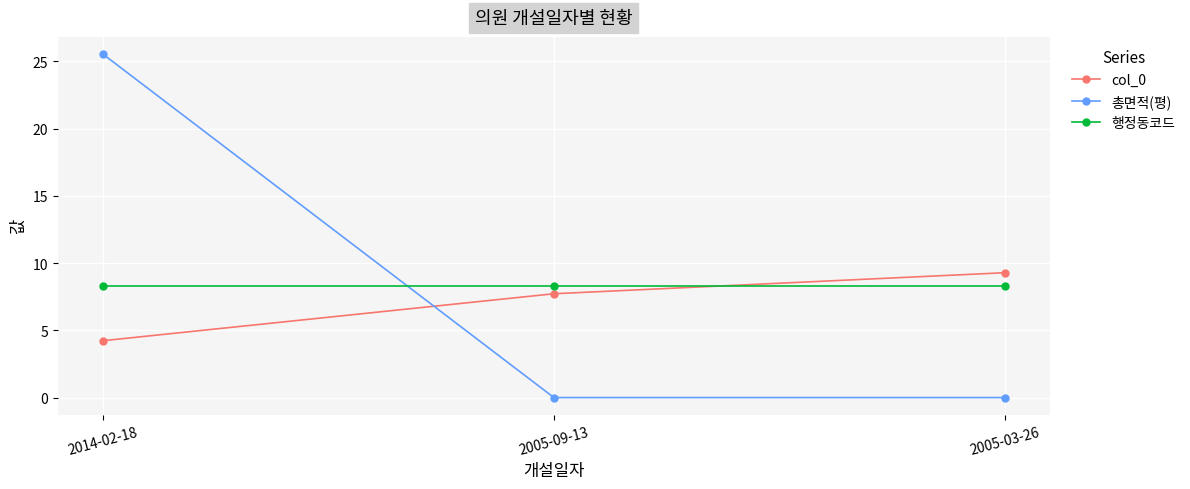

At which category does the chart reach its peak across all series?

2014-02-18